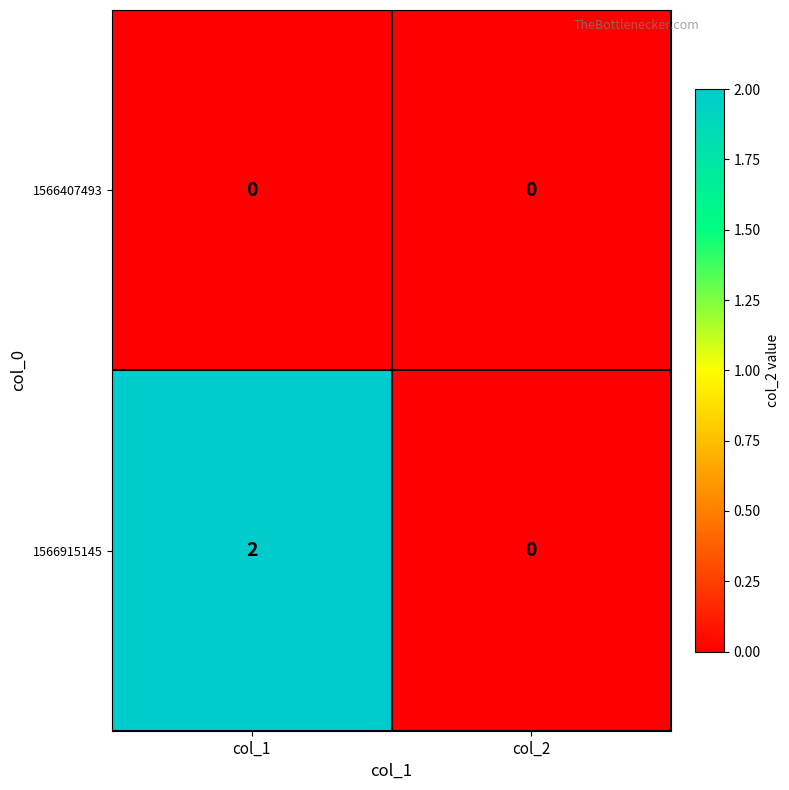

At which category is the sum across all series the highest?

col_1